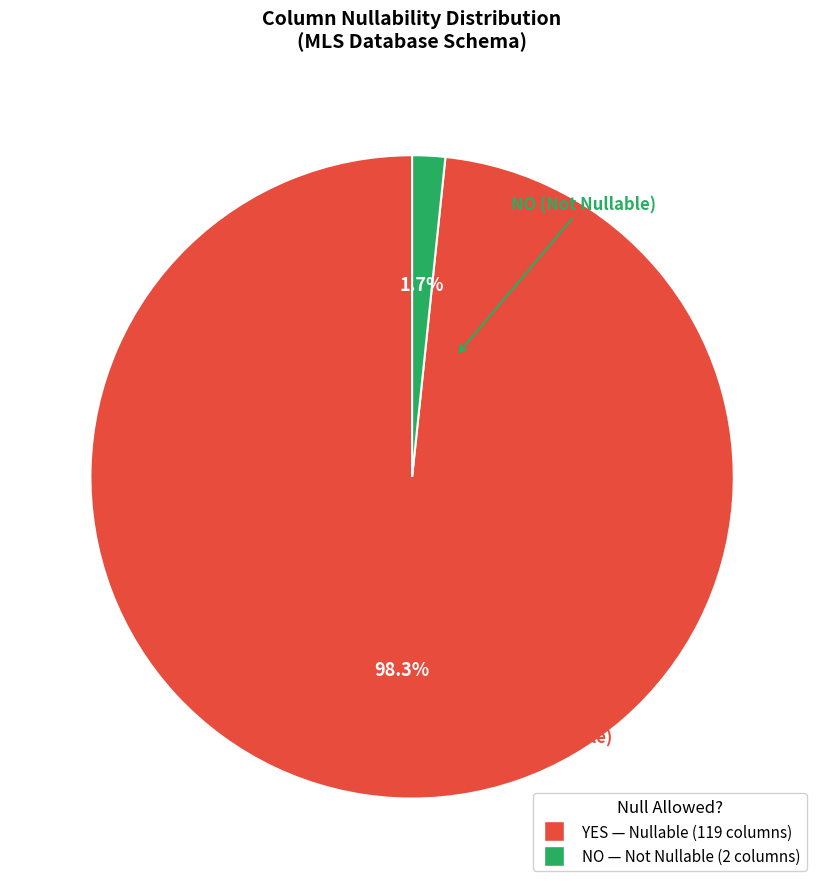

What is the total percentage of NO and YES?

100.0%